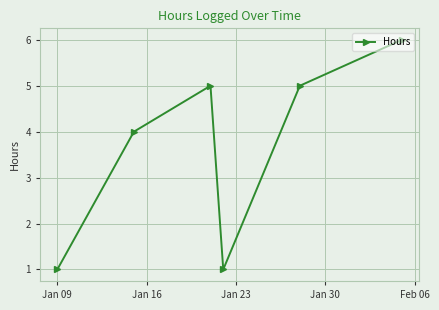

How many points are higher than both their immediate neighbors (excluding endpoints)?

1